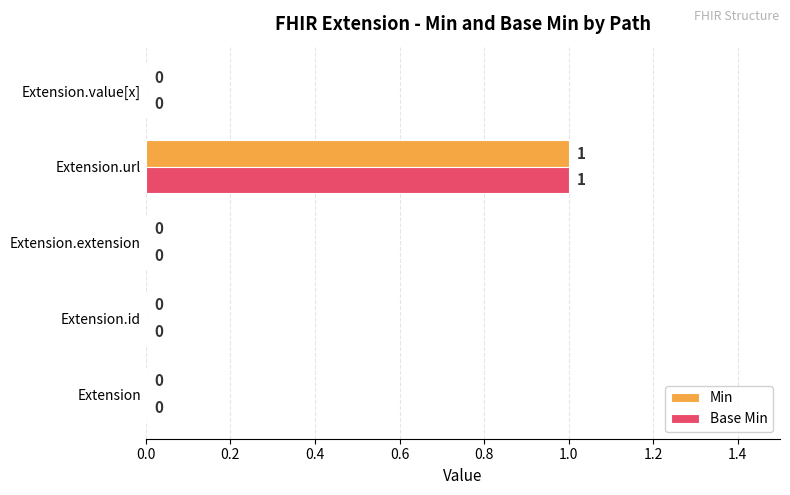

Is it true that Base Min equals 1 at Extension.url?

True